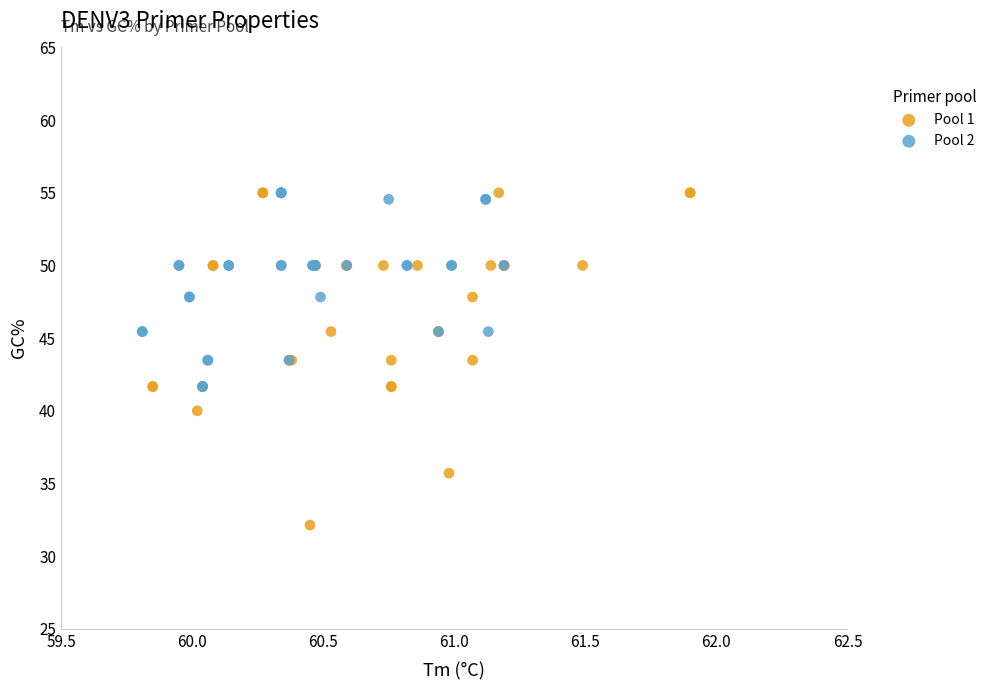

Which series reaches the minimum Y coordinate?

Pool 1